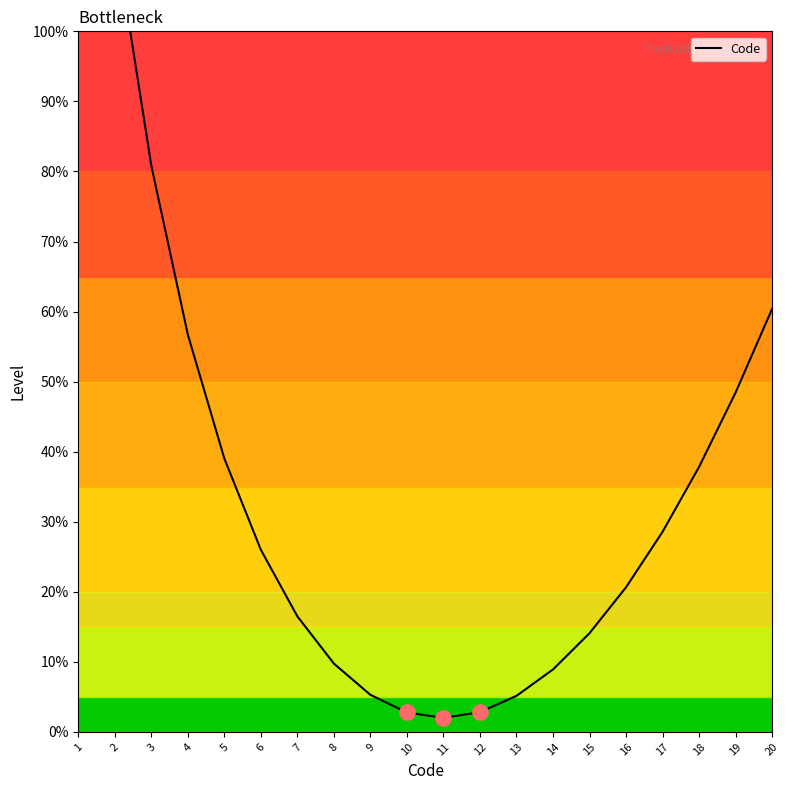

Which has a higher value, 9 or 14?

14